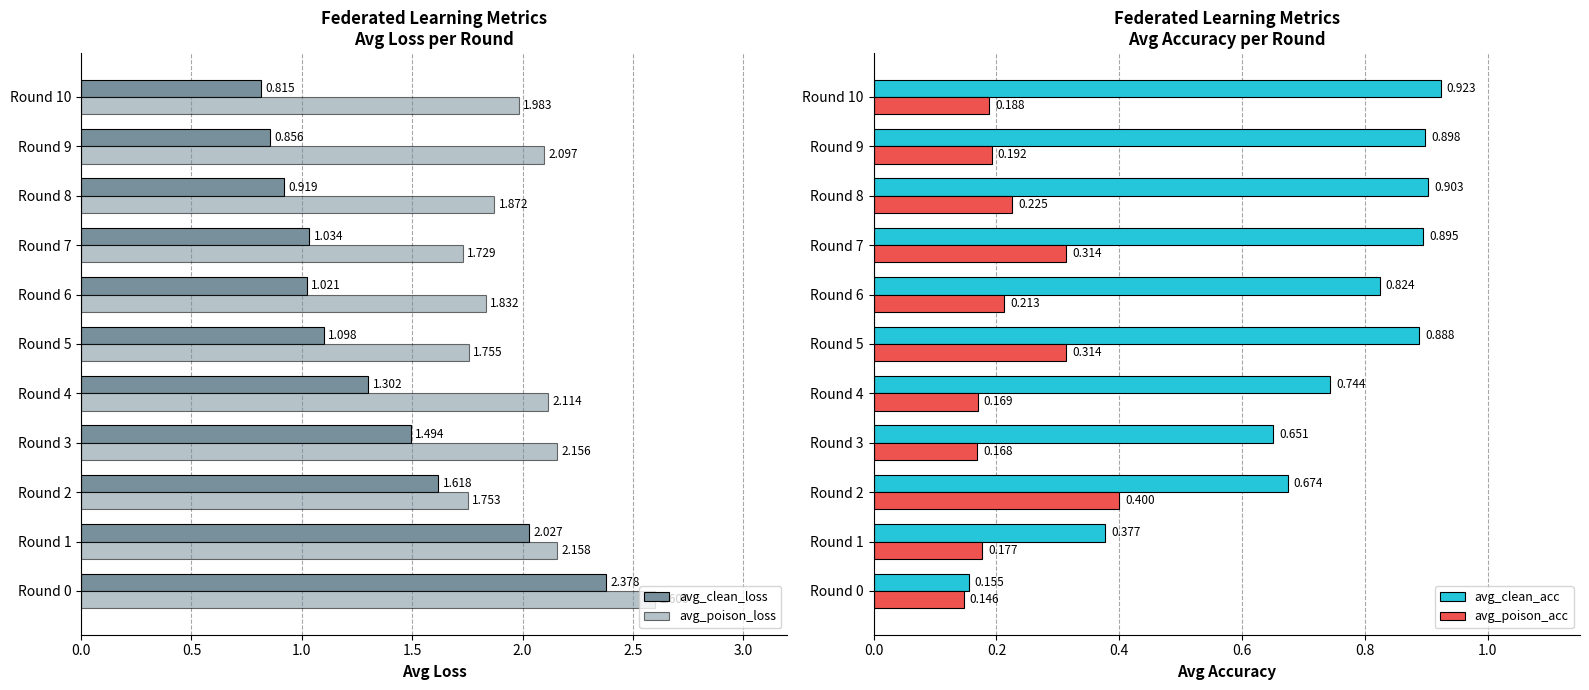

How many bars are there in each group?

4